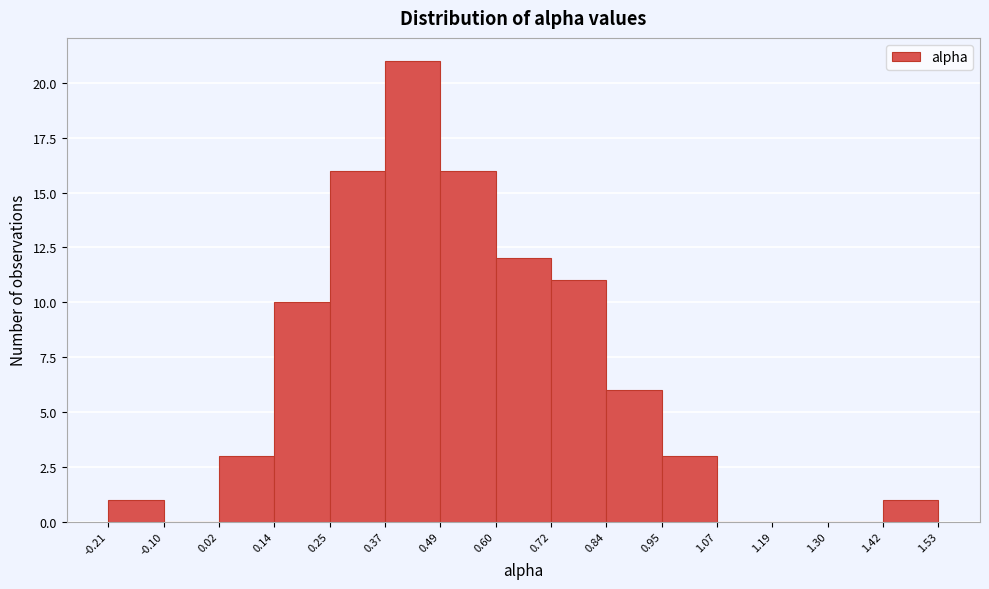

What is the height of the bar covering 0.14 to 0.25 on the x-axis? The values are not printed on the chart, so give them approximately, as read against the axis.

10